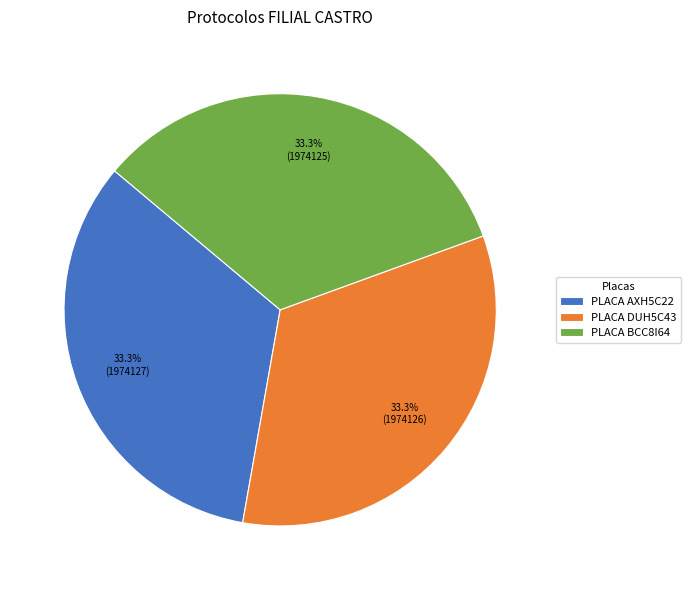

Approximately how many times larger is the value at PLACA DUH5C43 compared to PLACA AXH5C22?

1.0